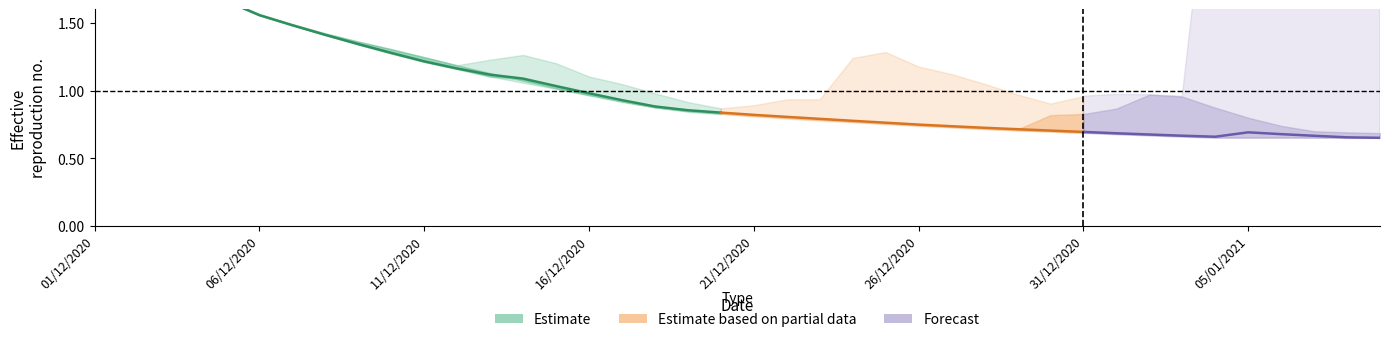

Does the chart display data point markers on the line(s)?

No